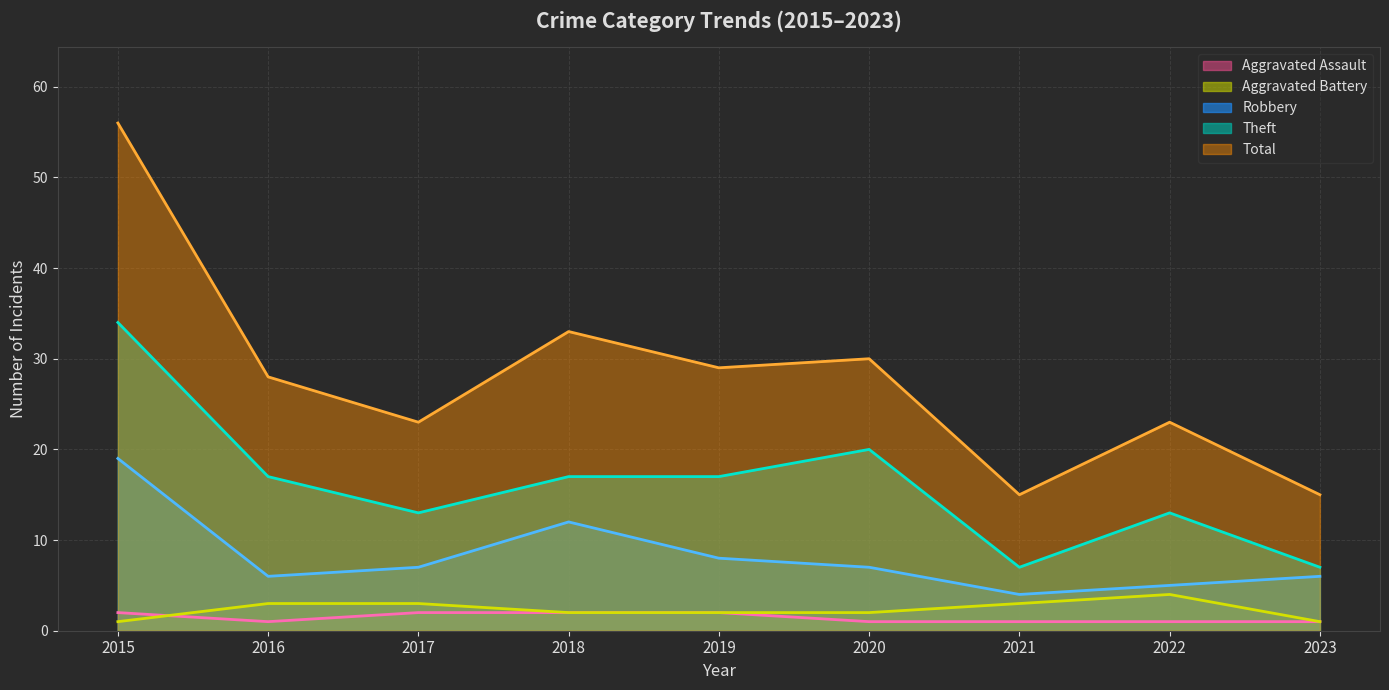

How many distinct data groups are displayed?

5